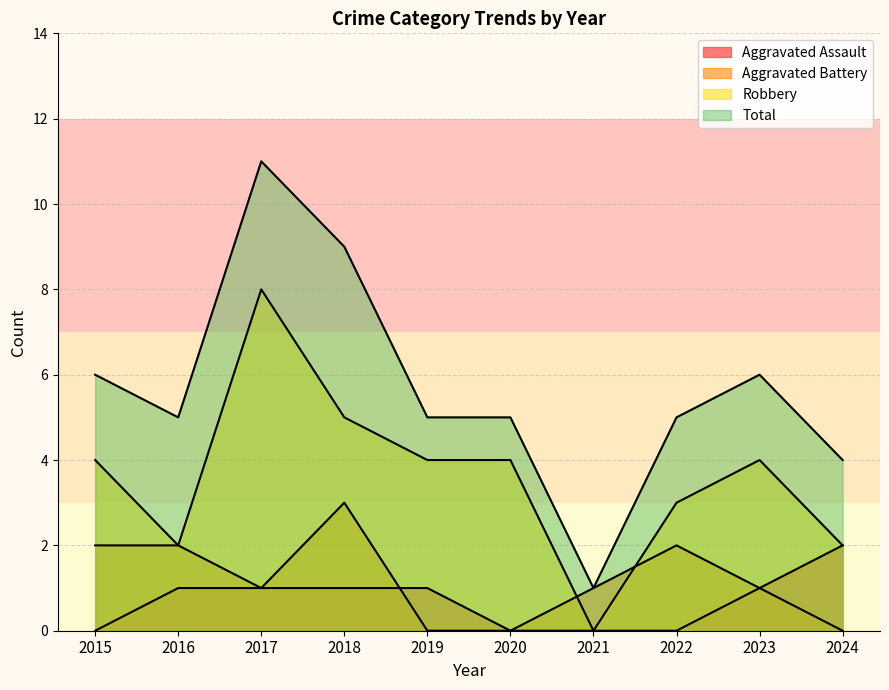

What is the value of the Total point at the 9th from the left?

6